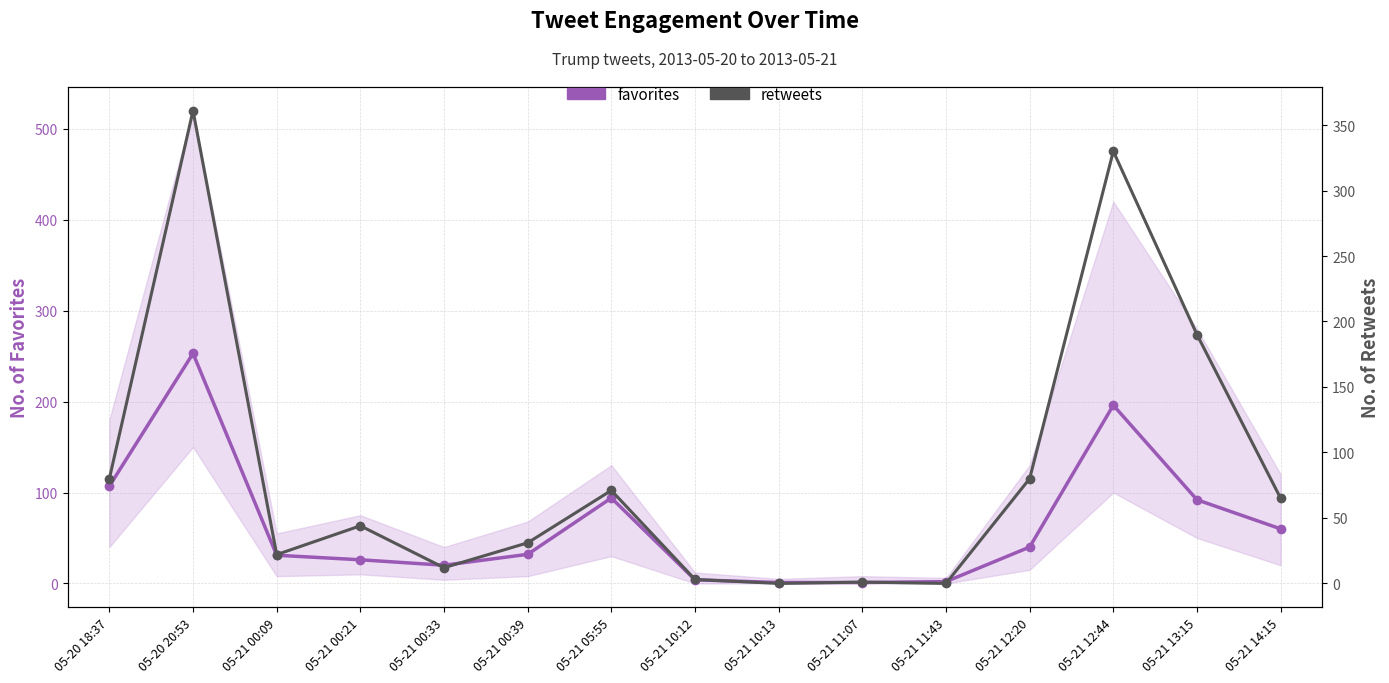

Reading left to right, extract all data points from this chart.

favorites: 107	253	31	26	20	32	94	4	1	1	2	40	196	92	60
retweets: 80	361	22	44	12	31	71	3	0	1	0	80	330	190	65